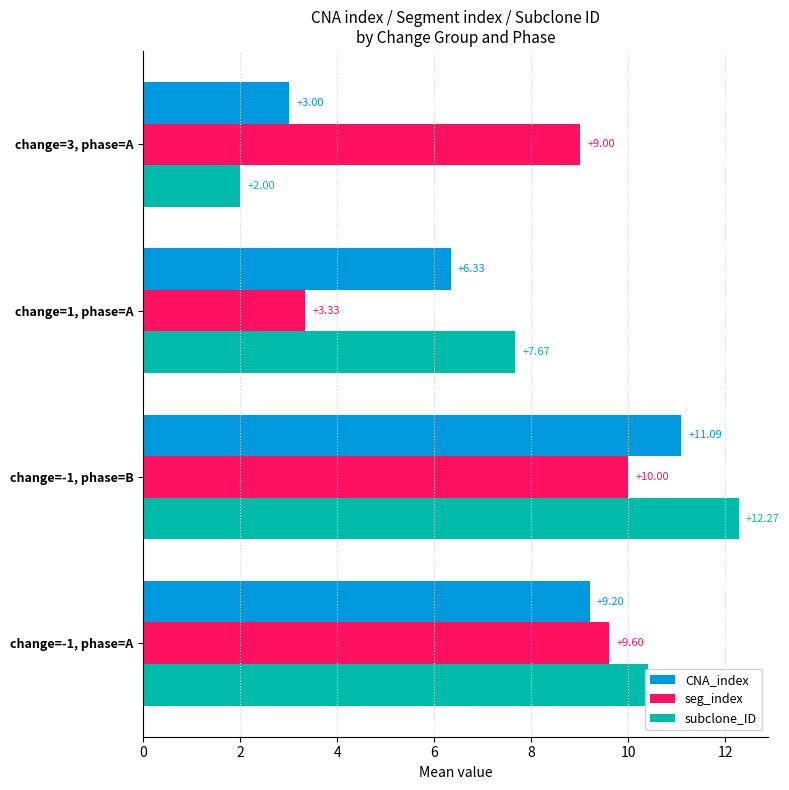

What is the sum of all CNA_index values?

29.6